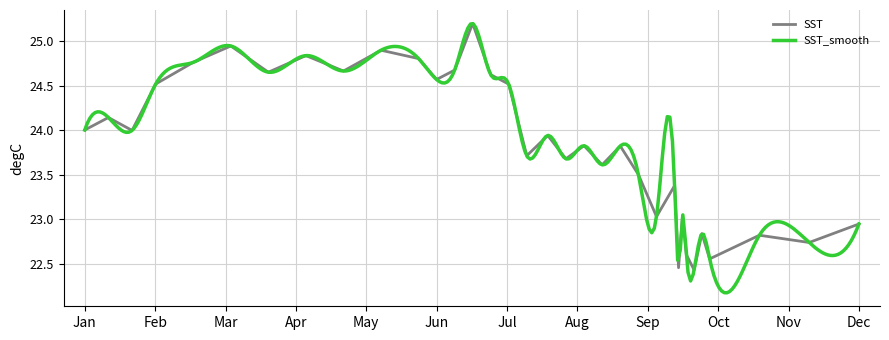

What is the greatest value displayed?

25.2